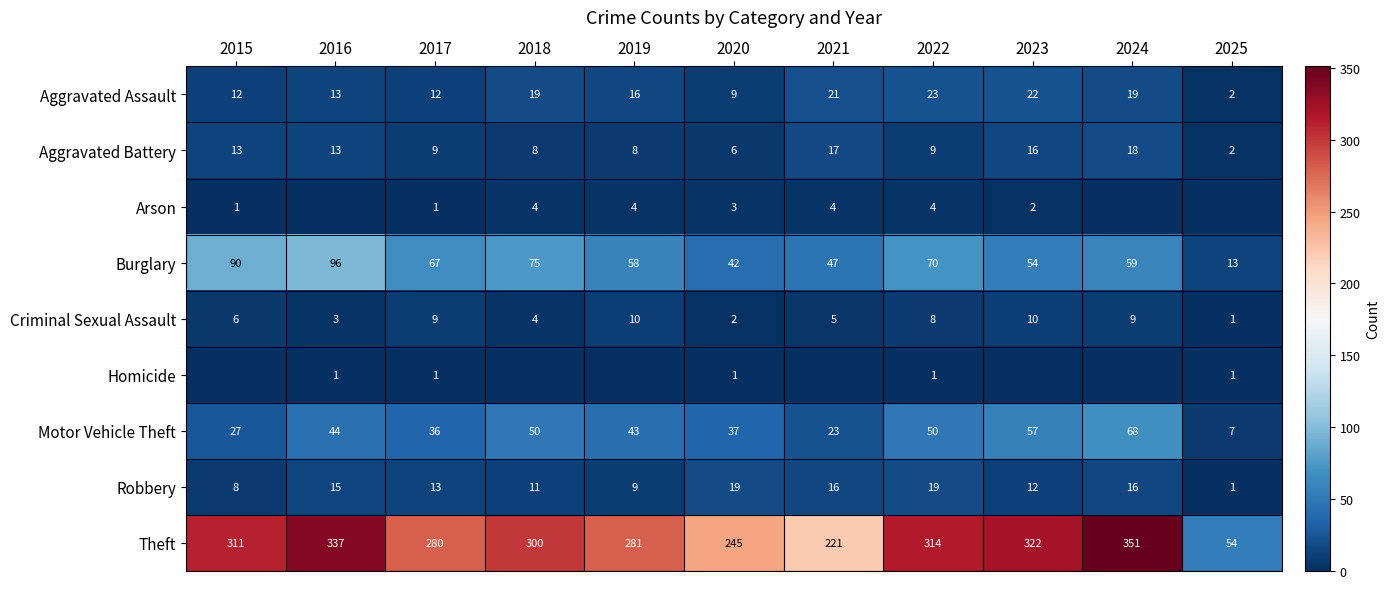

What is the approximate value of Aggravated Assault at 2015?

12